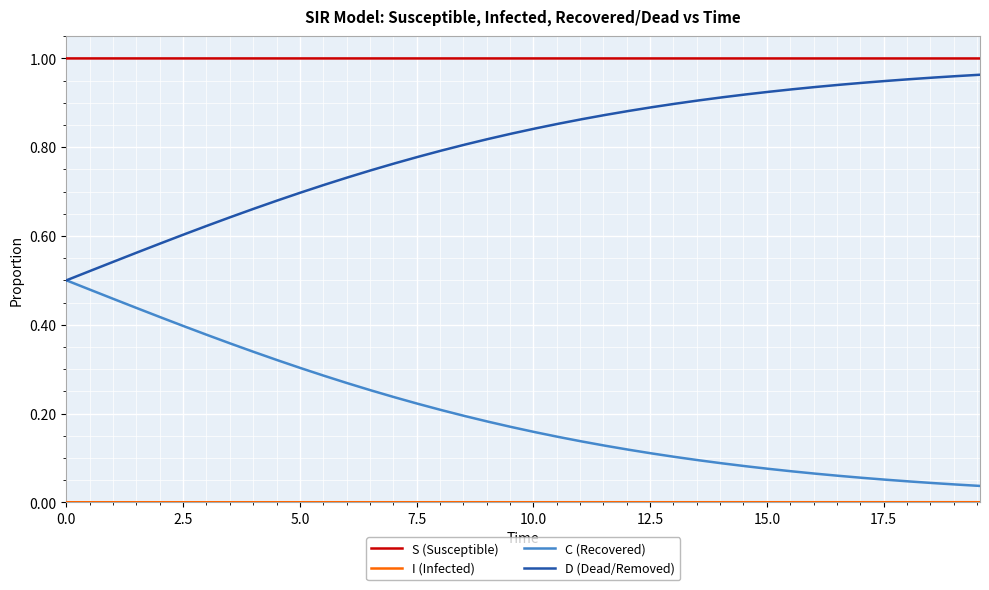

Does the chart have visible grid lines?

Yes